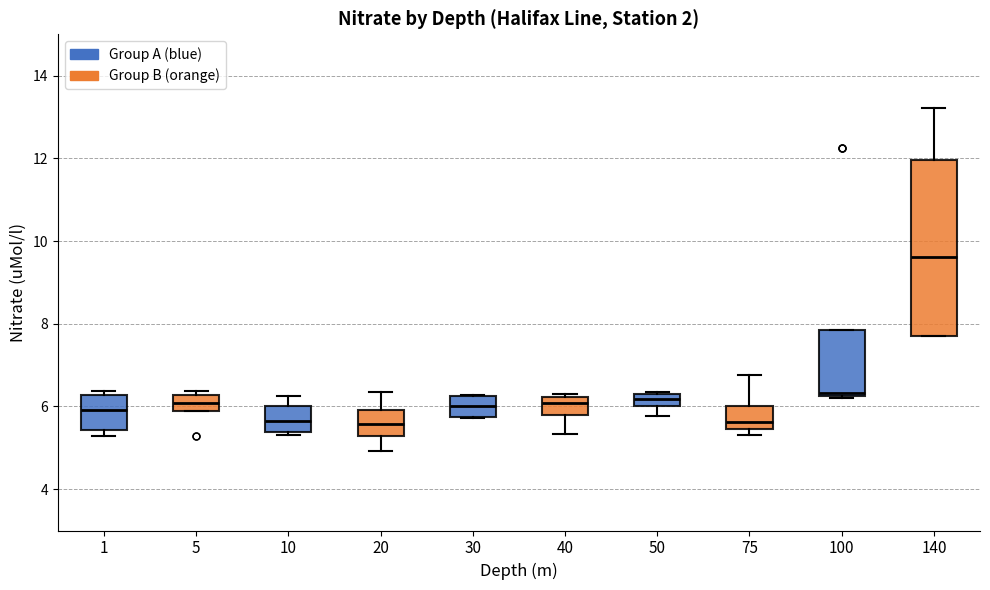

Where is the lower edge of the box at x = 140 on the y-axis? The values are not printed on the chart, so give them approximately, as read against the axis.

7.6